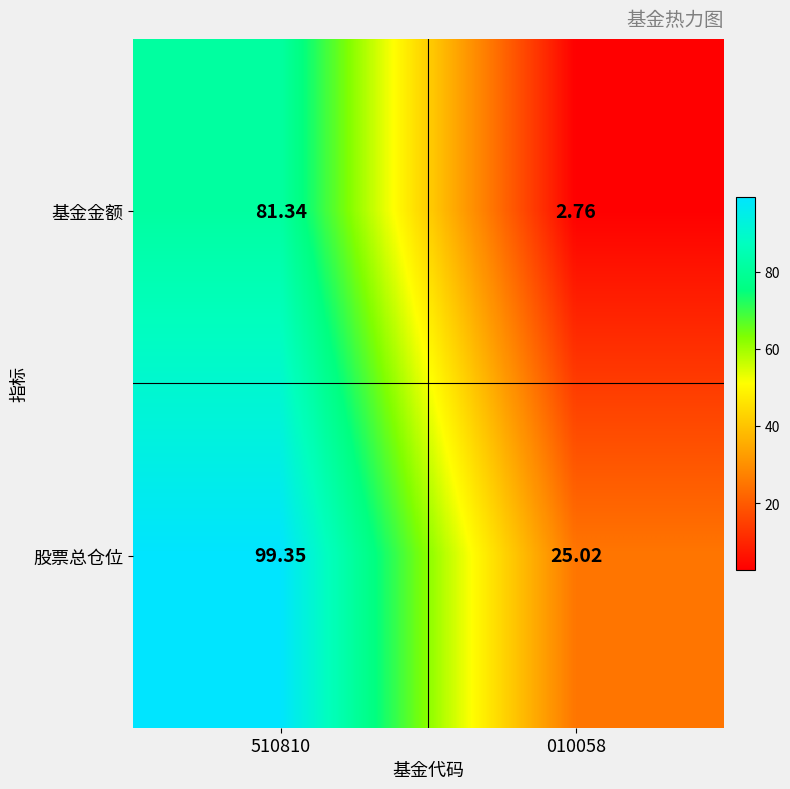

How many series are shown in this chart?

2